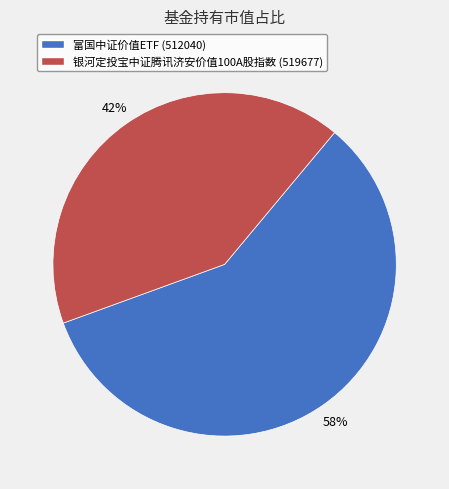

To the nearest percent, what portion does 银河定投宝中证腾讯济安价值100A股指数 (519677) represent?

42%